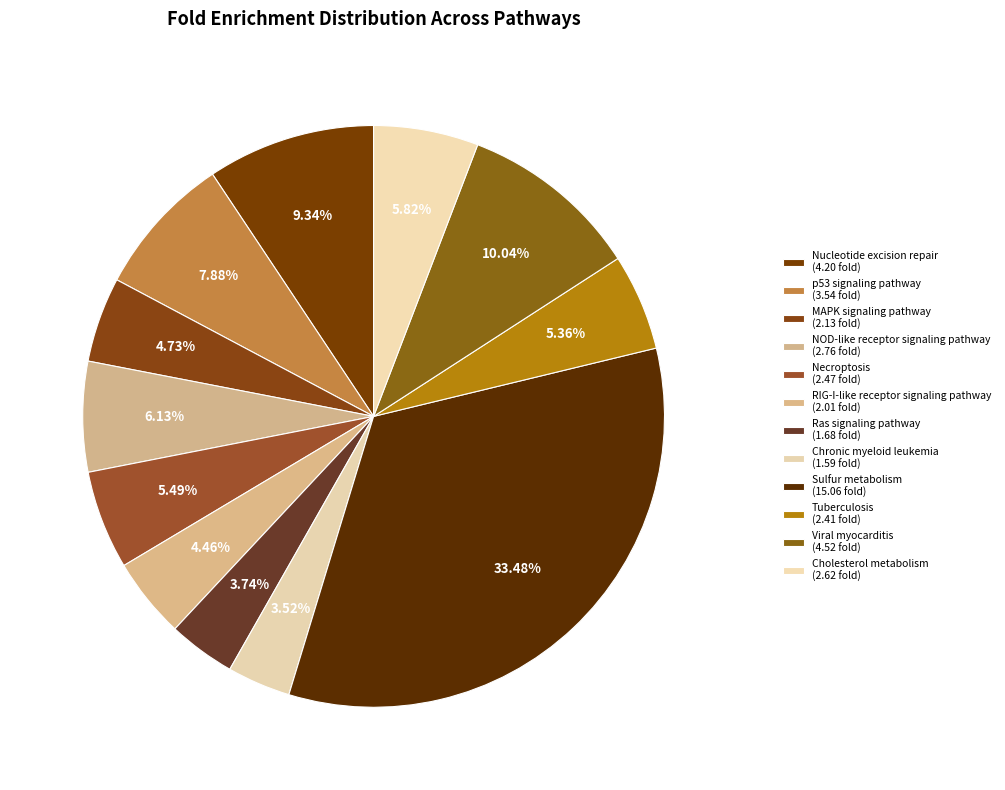

What is the change in value from Chronic myeloid leukemia to Cholesterol metabolism?

+1.0